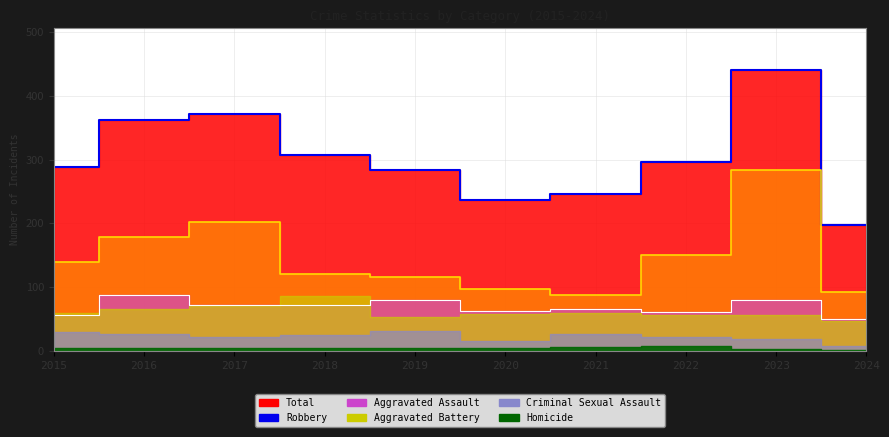

How many values in the Aggravated Assault (line) series are below 72?

5